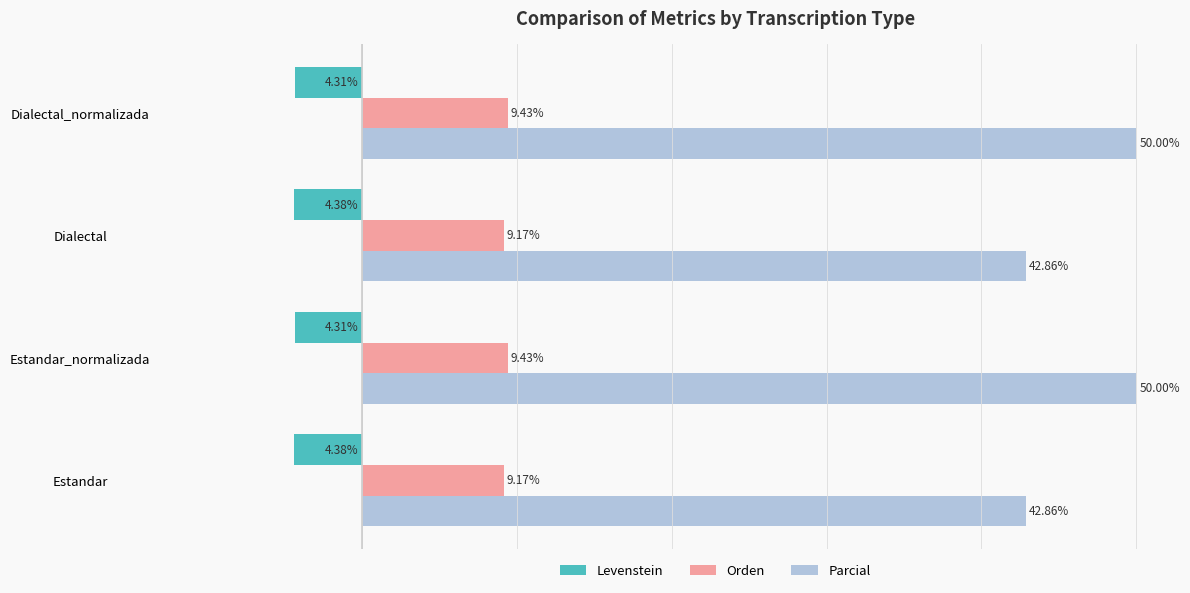

Is the value of Parcial at Dialectal_normalizada greater than the value of Levenstein at Estandar?

Yes